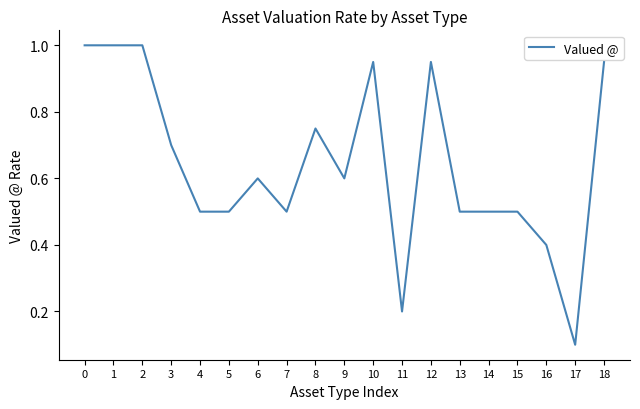

What is the difference between the values at 5 and 0?

0.5